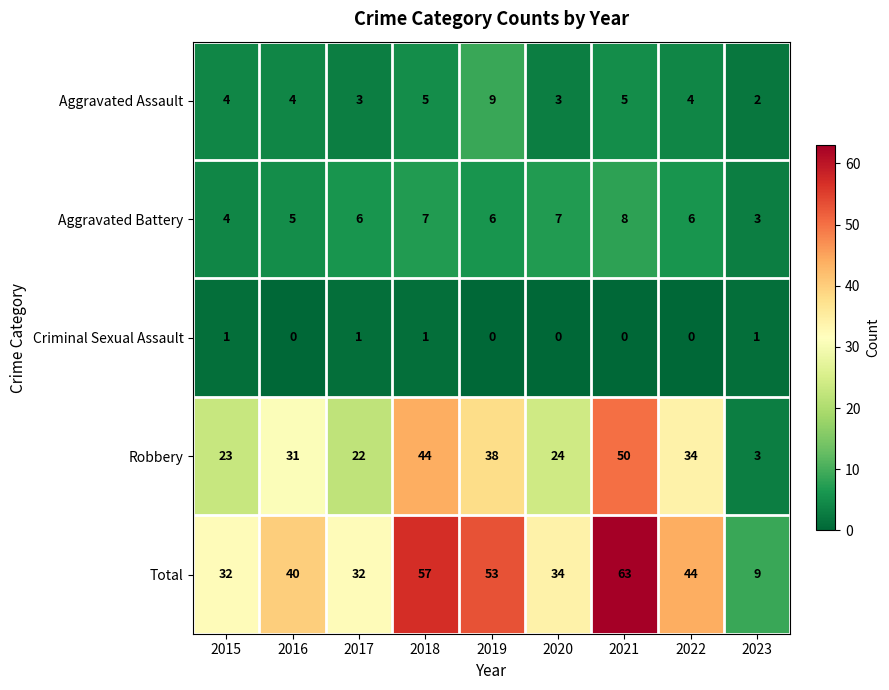

List the series in order of their peak value, highest first.

Total, Robbery, Aggravated Assault, Aggravated Battery, Criminal Sexual Assault